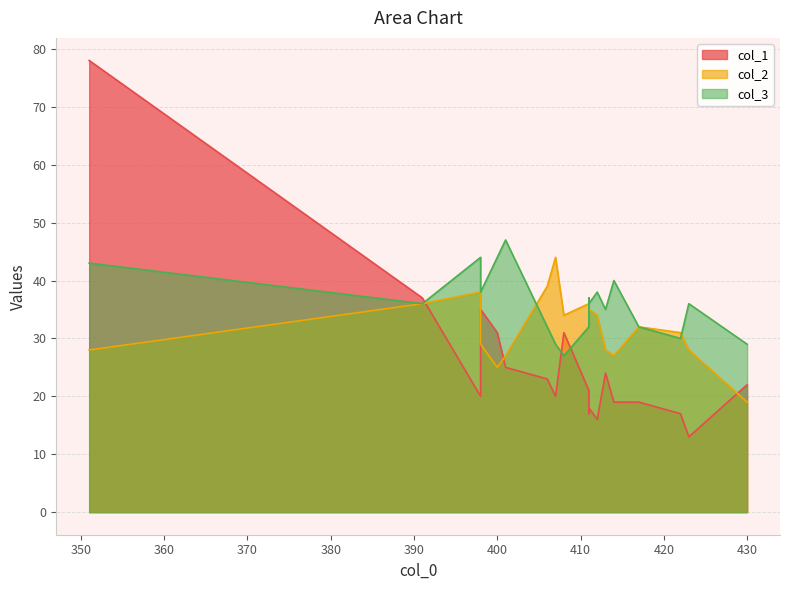

At 414, list the series in order from smallest to largest.

col_1, col_2, col_3